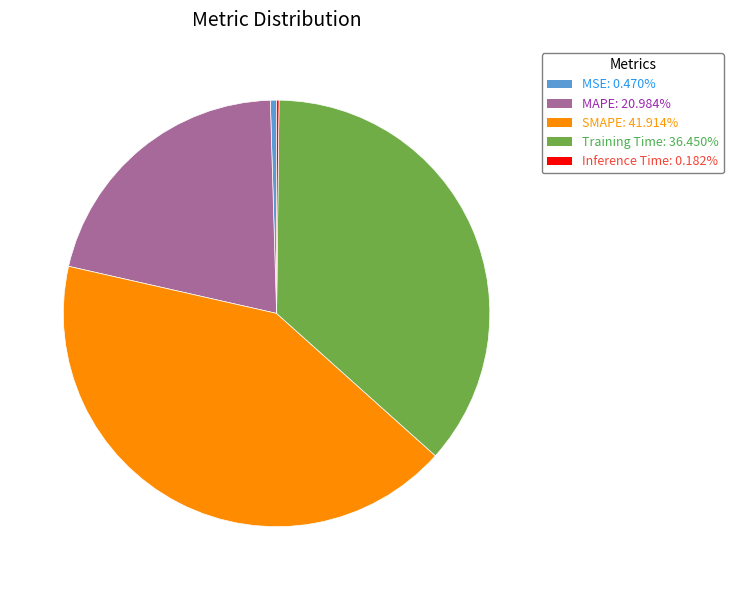

Do MSE and SMAPE together represent more than half of the pie?

No